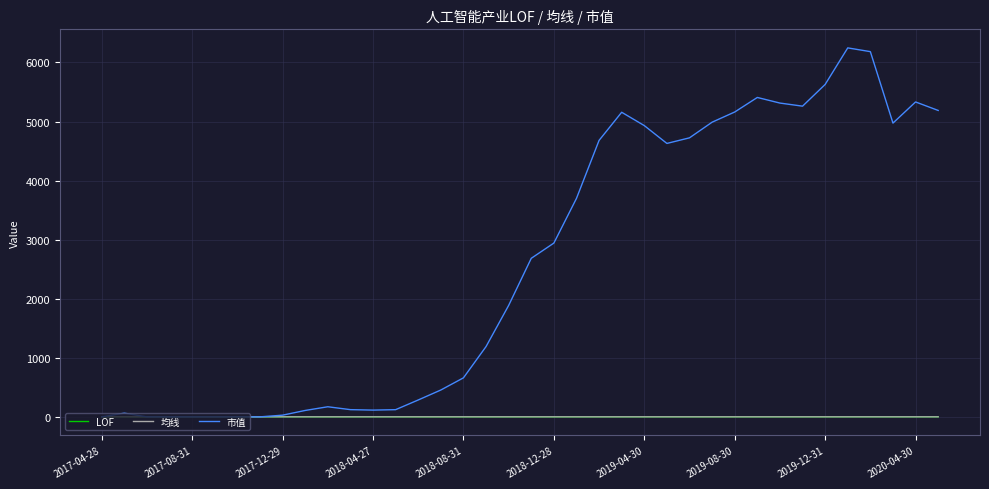

Which series has the largest total across all categories?

市值